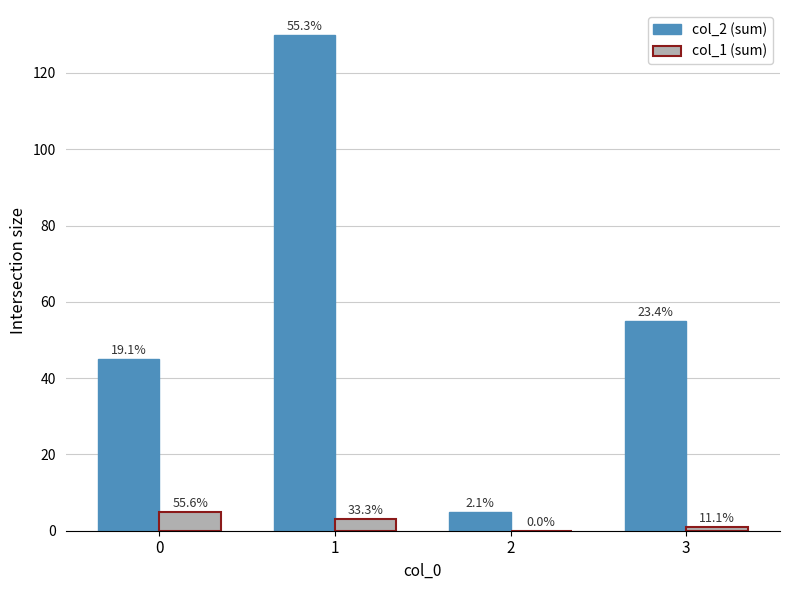

List the series in order of their peak value, highest first.

col_2 (sum), col_1 (sum)